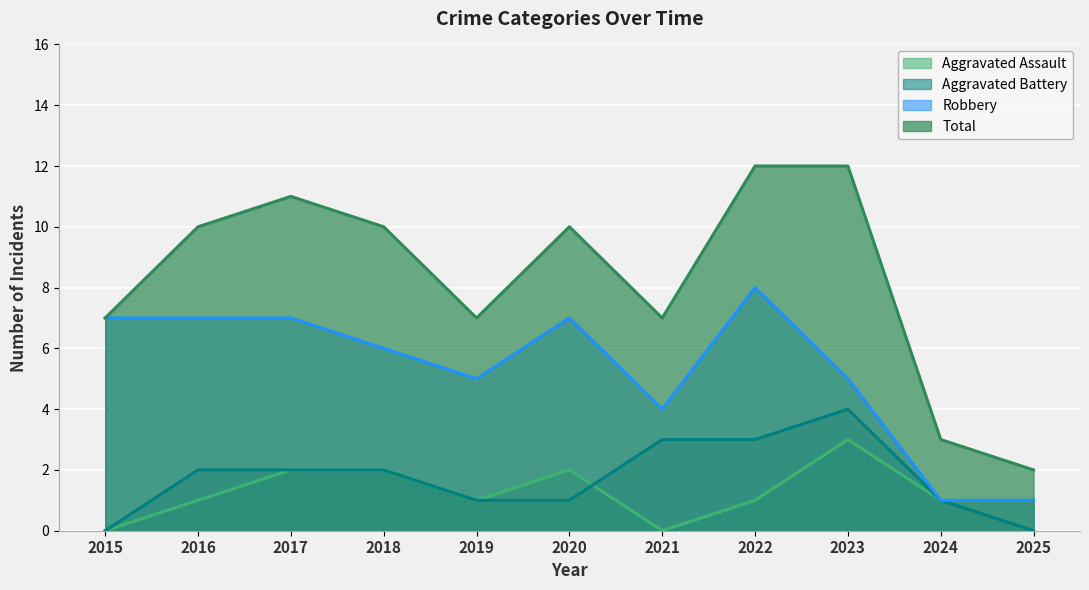

What are all the series names shown in the legend?

Aggravated Assault, Aggravated Battery, Robbery, Total